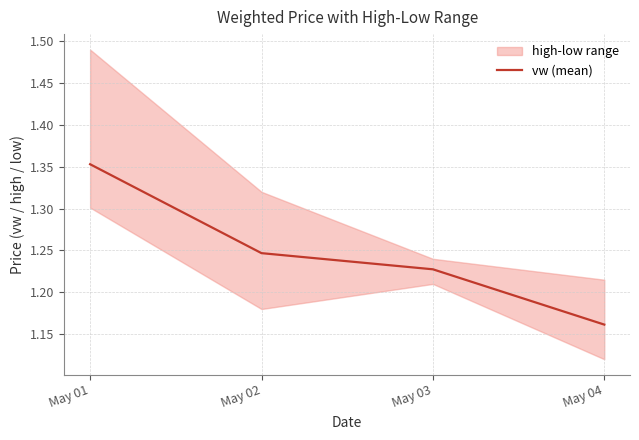

Rank the categories by value from highest to lowest.

May 01, May 02, May 03, May 04